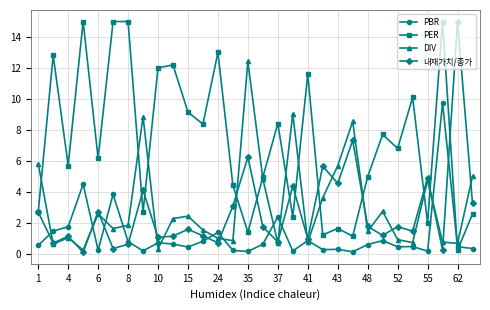

True or false: PBR has more than 2 interior local peaks.

True